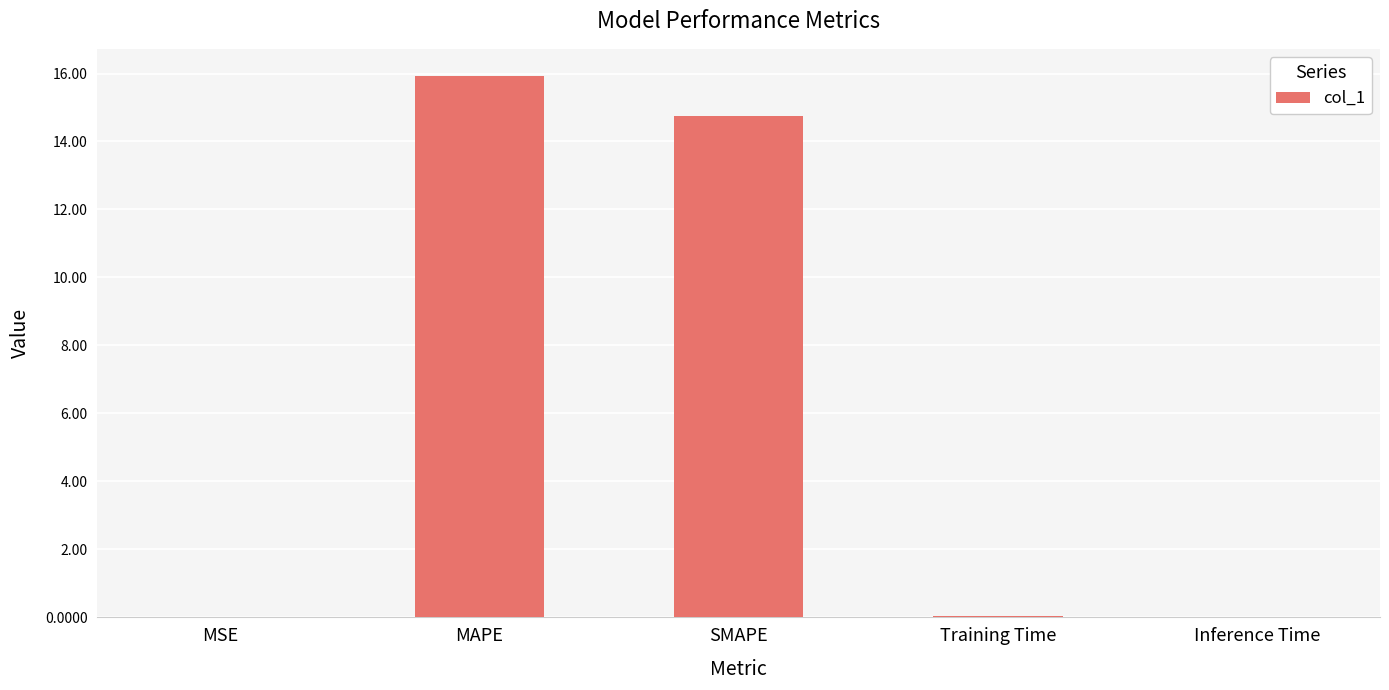

The chart shows a value of 15.9 at MAPE. True or false?

True